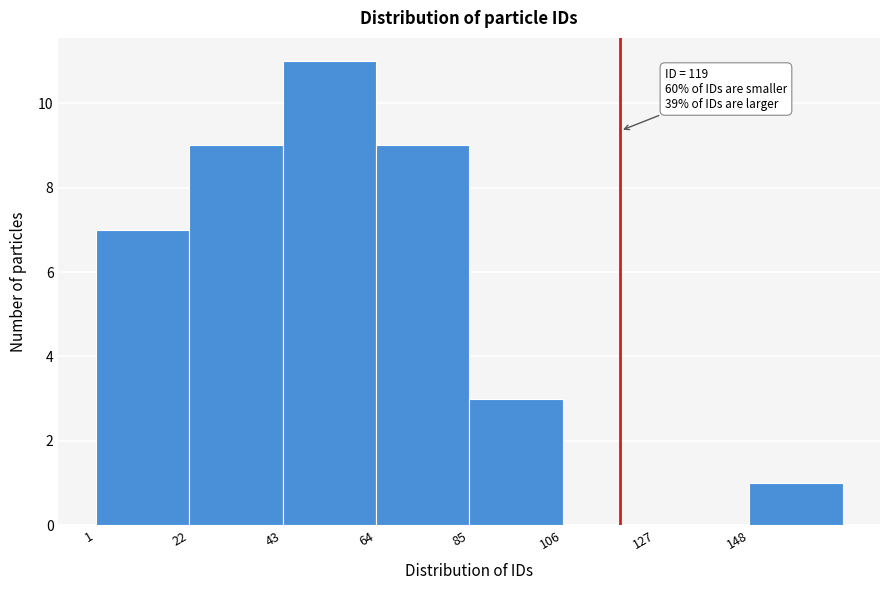

Which range on the x-axis has the tallest bar?

43 to 64